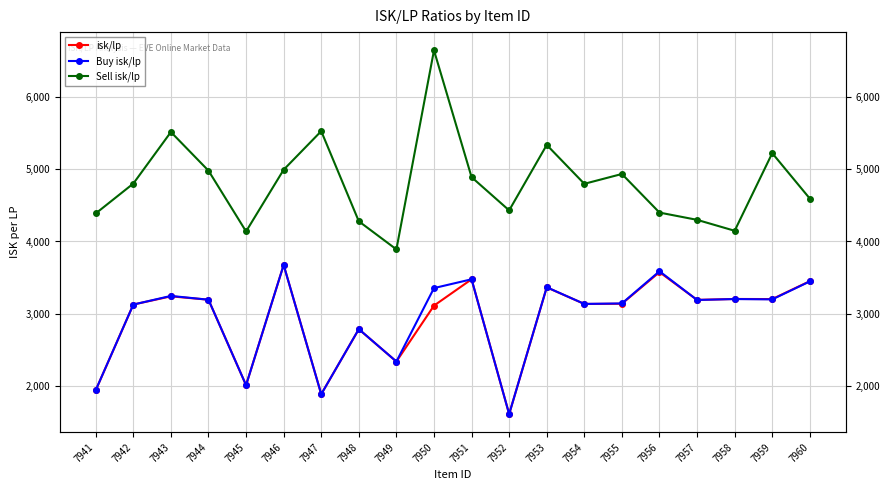

Reading right to left, transcribe all the data shown in this chart.

isk/lp: 3450.8	3203.2	3204.7	3191.8	3576.0	3138.6	3135.6	3365.2	1611.8	3477.0	3112.5	2338.8	2786.1	1886.9	3675.4	2011.7	3194.4	3241.0	3127.4	1941.5
Buy isk/lp: 3447.6	3198.9	3203.6	3190.7	3588.0	3142.8	3136.1	3367.0	1611.8	3477.0	3355.2	2338.8	2787.4	1886.9	3675.4	2011.7	3194.4	3246.8	3127.4	1942.9
Sell isk/lp: 4593.7	5222.2	4148.3	4299.5	4400.0	4934.2	4798.1	5336.3	4430.6	4890.3	6645.6	3890.8	4279.4	5526.9	4993.0	4139.2	4980.0	5514.8	4801.4	4388.2